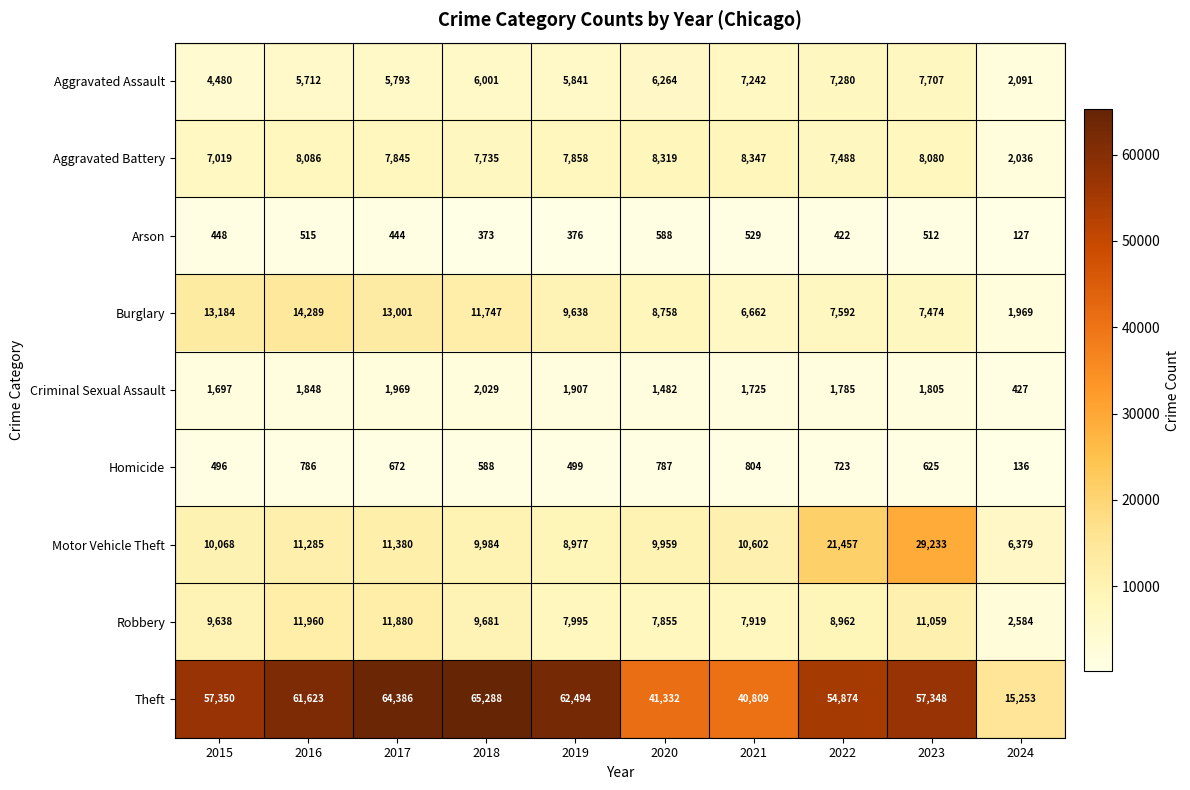

Rank the categories by Theft value from highest to lowest.

2018, 2017, 2019, 2016, 2015, 2023, 2022, 2020, 2021, 2024